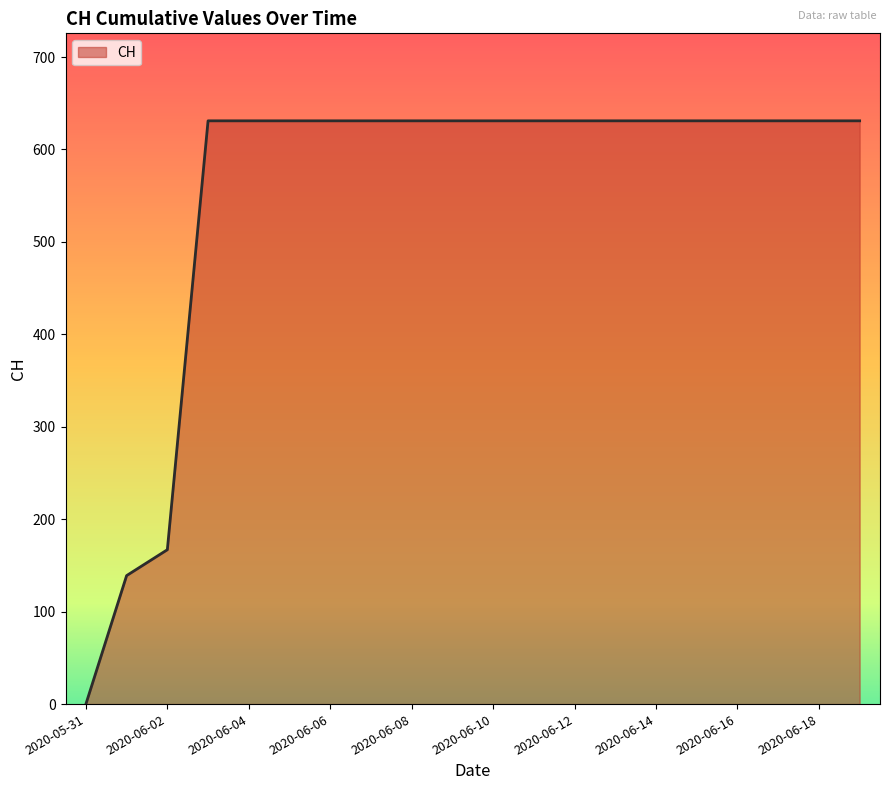

How many distinct data groups are displayed?

1